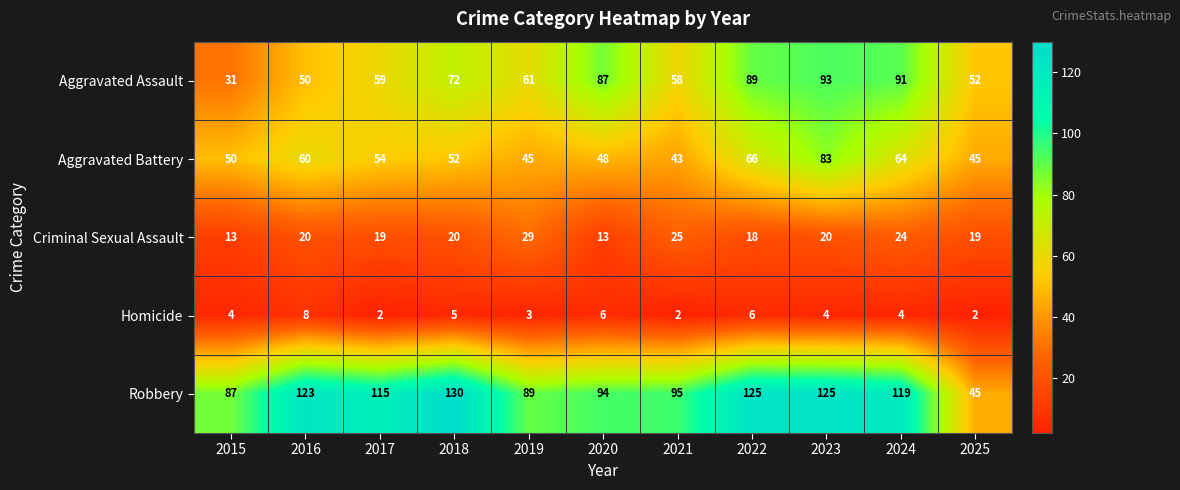

Which category has the highest value across all series?

2018